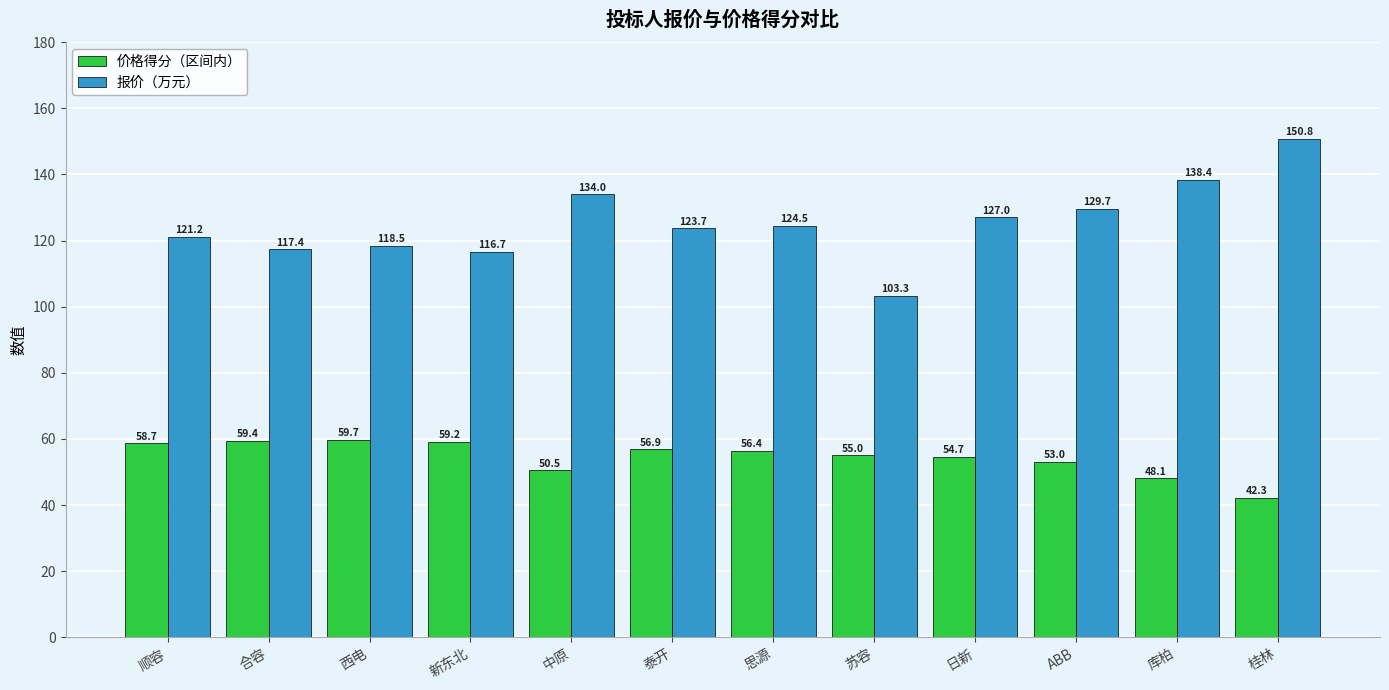

What are all the series names shown in the legend?

价格得分（区间内）, 报价（万元）